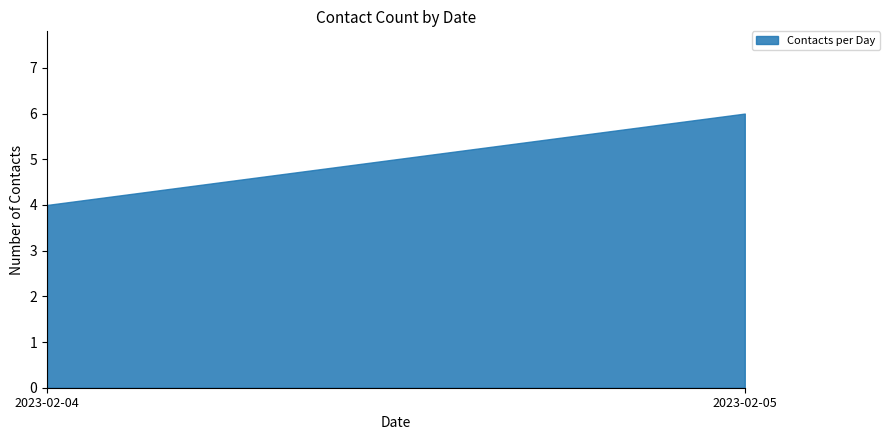

What is the difference between the values at 2023-02-04 and 2023-02-05?

2